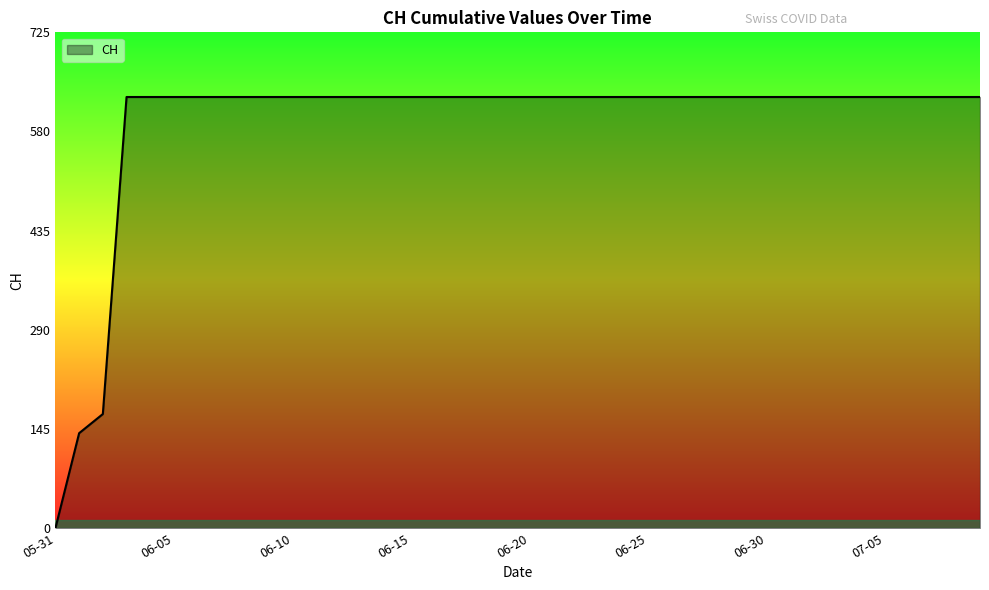

What is the label of the 10th point from the left?

2020-06-09